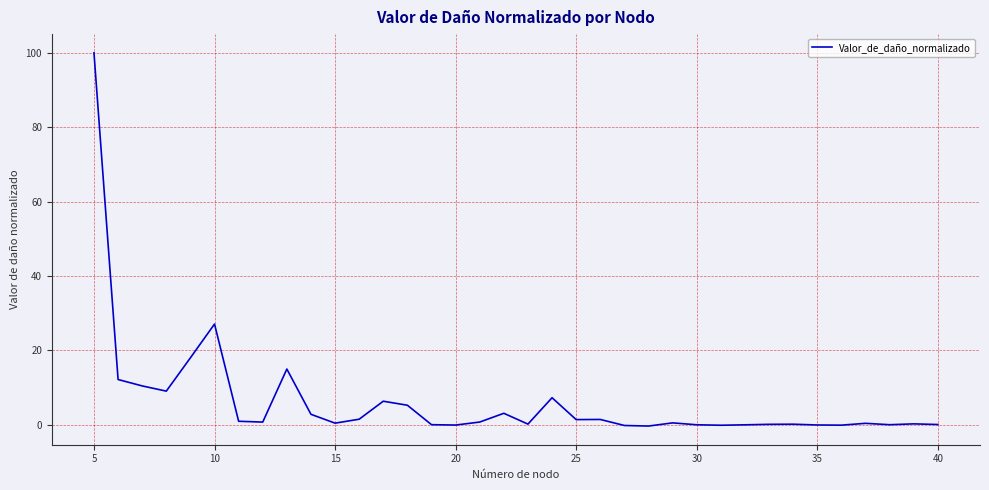

What is the greatest value displayed?

100.0